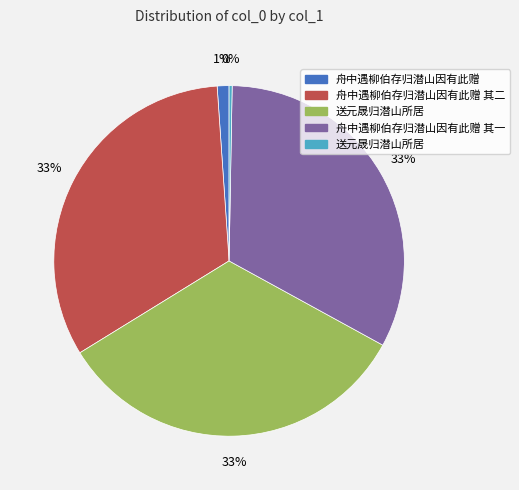

To the nearest percent, what is the difference between the largest and smallest slice percentages?

33%